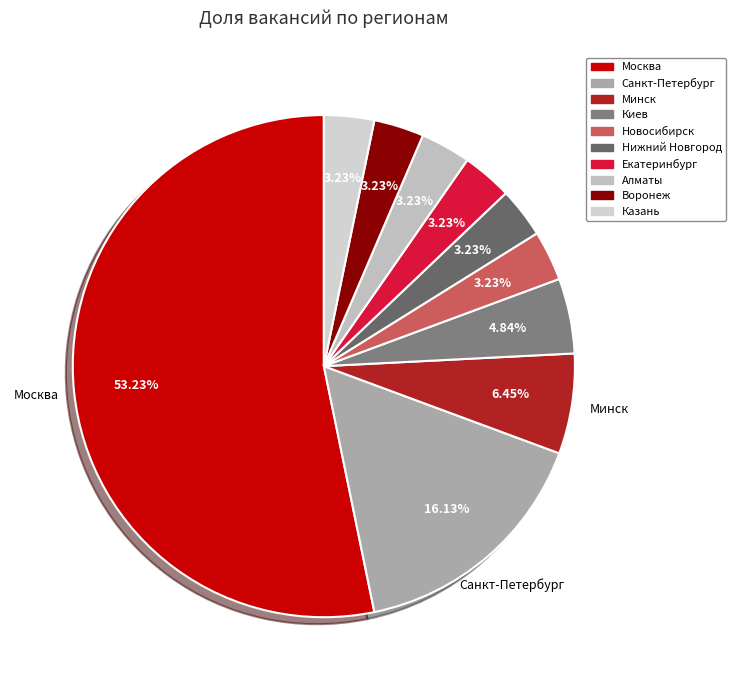

Is the sum of Киев and Новосибирск greater than half?

No